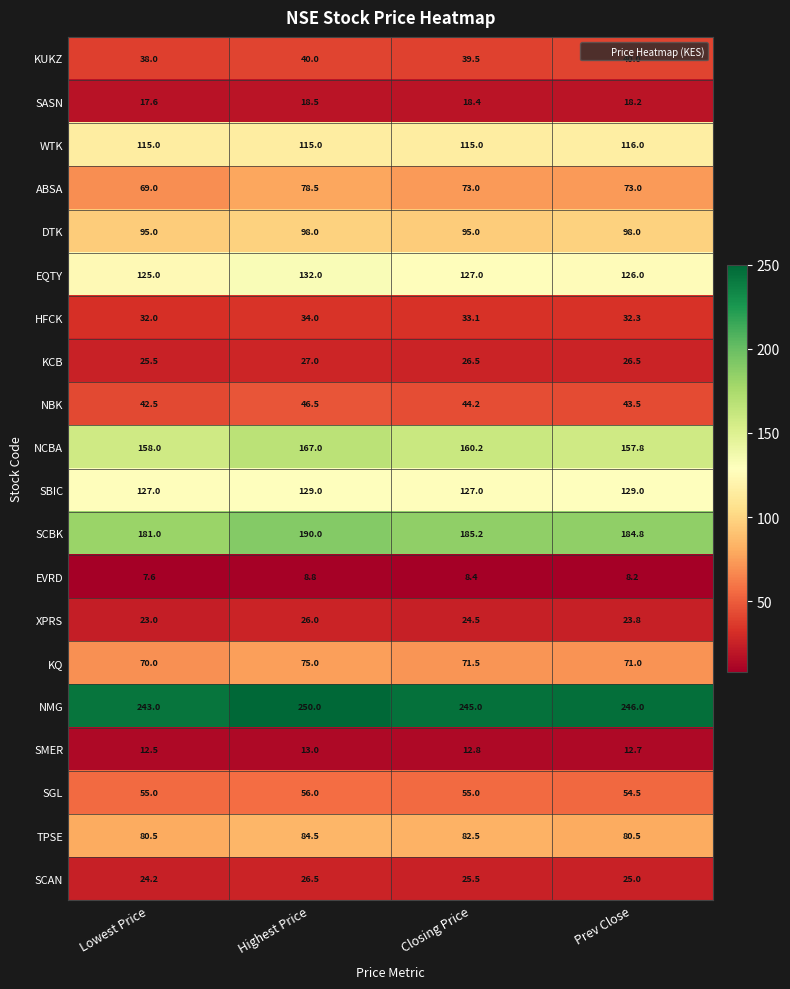

At Prev Close, list the series in order from smallest to largest.

EVRD, SMER, SASN, XPRS, SCAN, KCB, HFCK, KUKZ, NBK, SGL, KQ, ABSA, TPSE, DTK, WTK, EQTY, SBIC, NCBA, SCBK, NMG